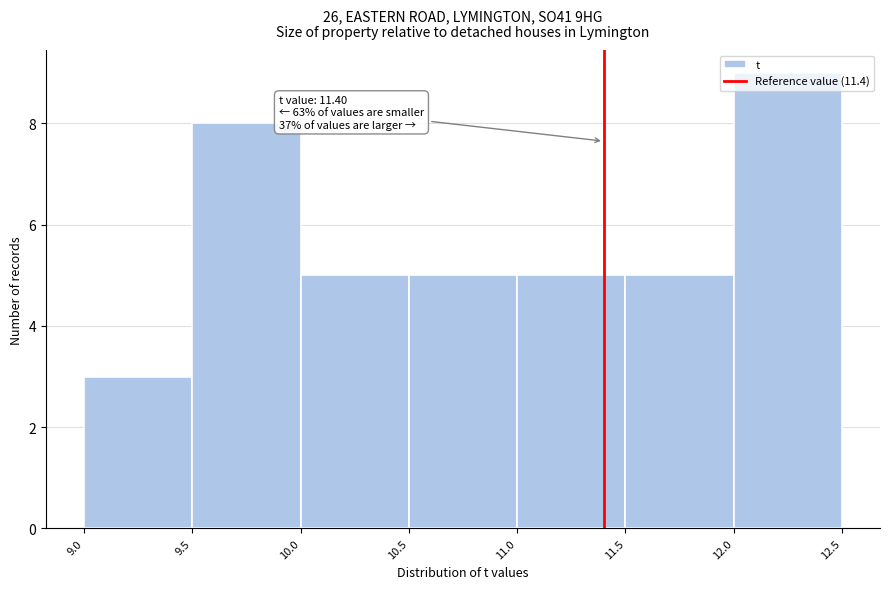

Which range on the x-axis has the tallest bar?

12.0 to 12.5